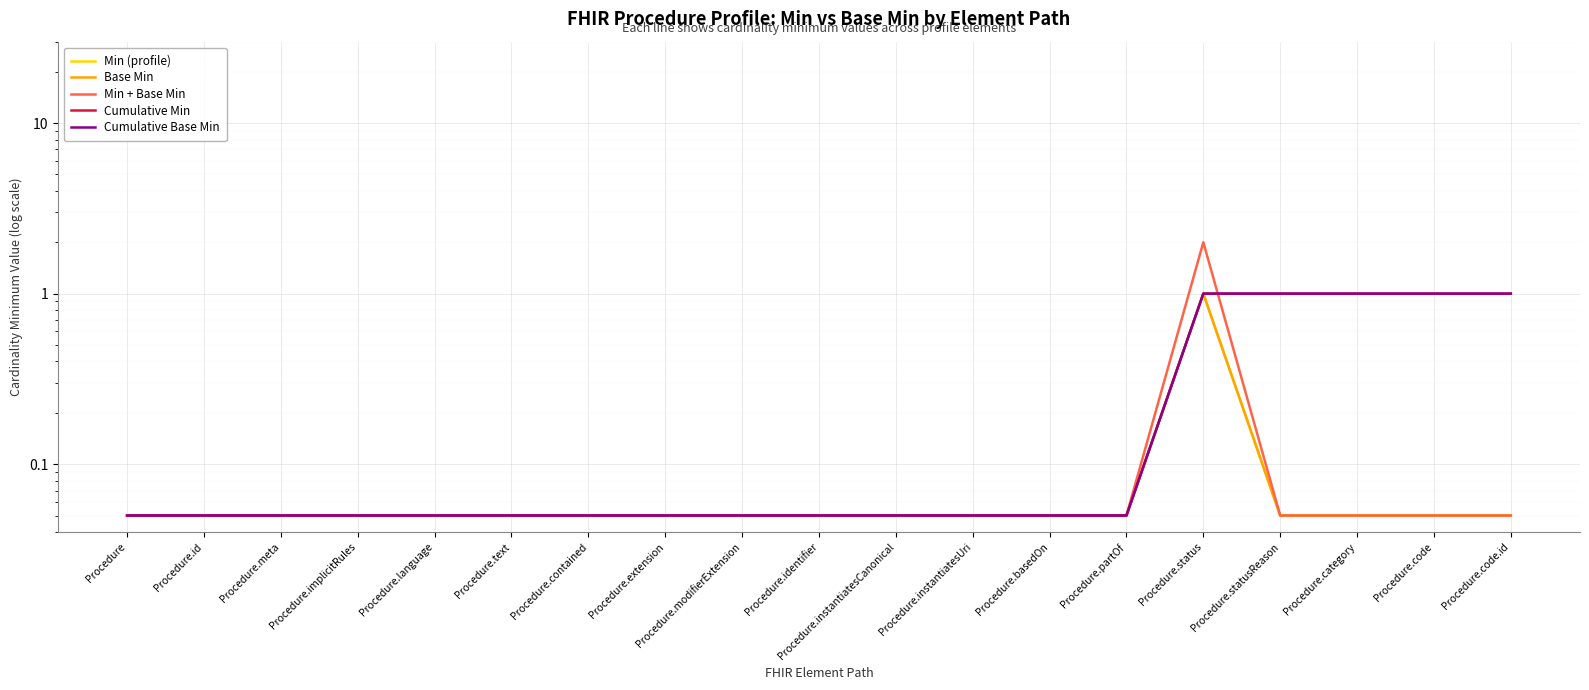

Which series has the largest range (max minus min)?

Min + Base Min